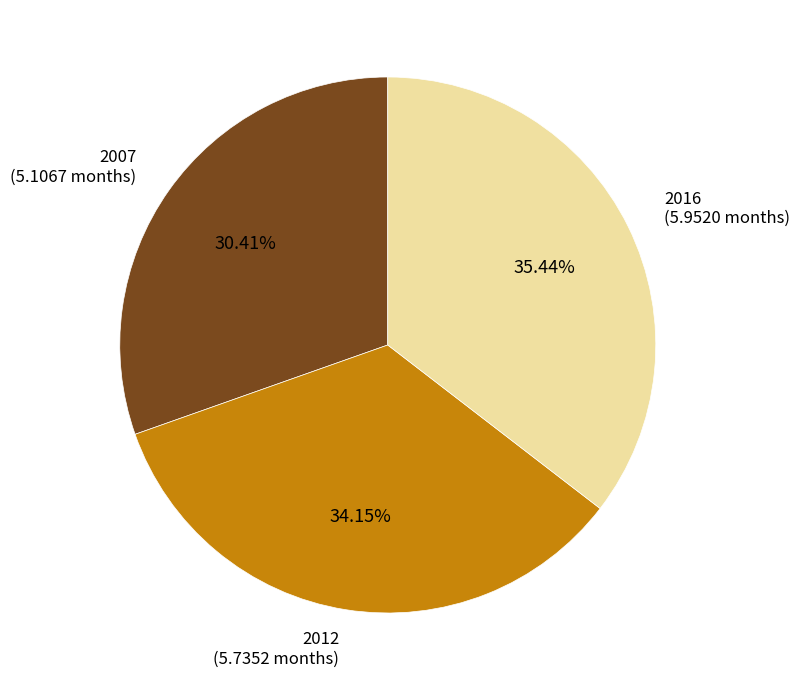

Does any single category account for the majority?

No